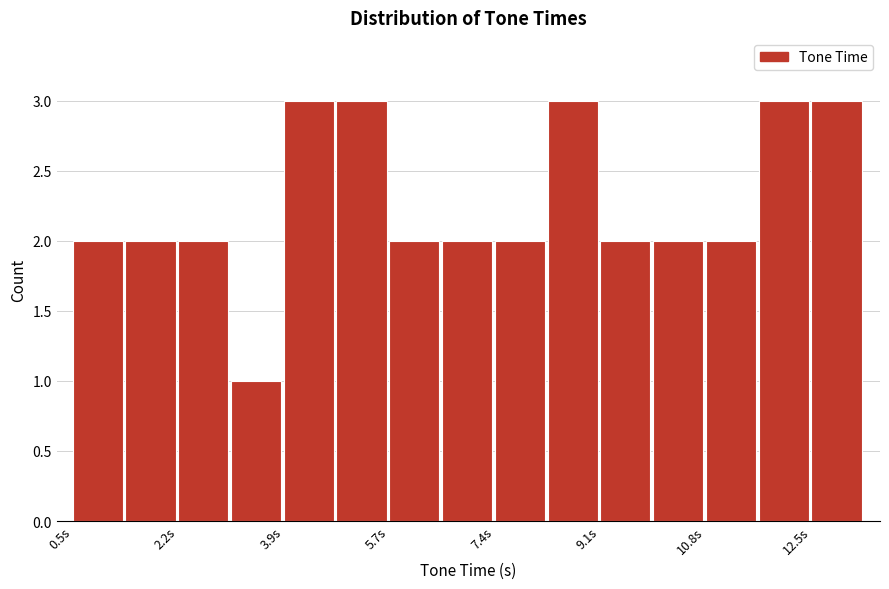

What is the height of the bar covering 9.2 to 10.0 on the x-axis? Neither the bar edges nor the heights are printed on the chart, so give them approximately, as read against the axes.

2